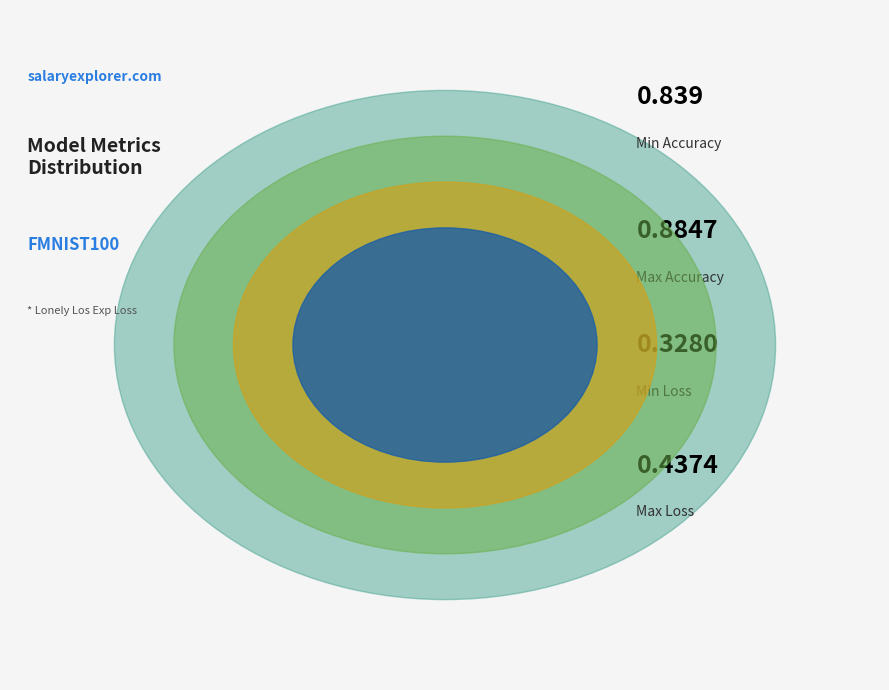

Is Max Loss the majority of the pie?

No